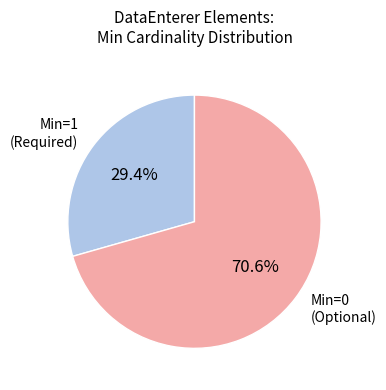

Between Min=0 (Optional) and Min=1 (Required), which is larger?

Min=0 (Optional)